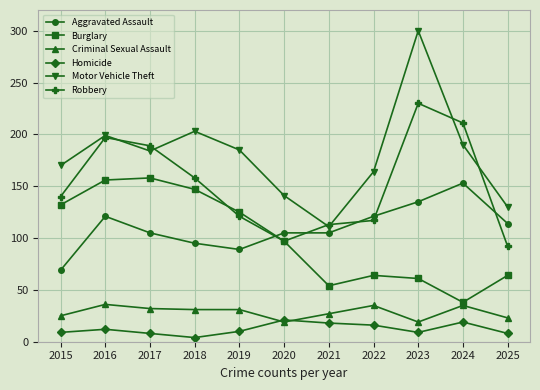

What is the average value of the Motor Vehicle Theft series?

180